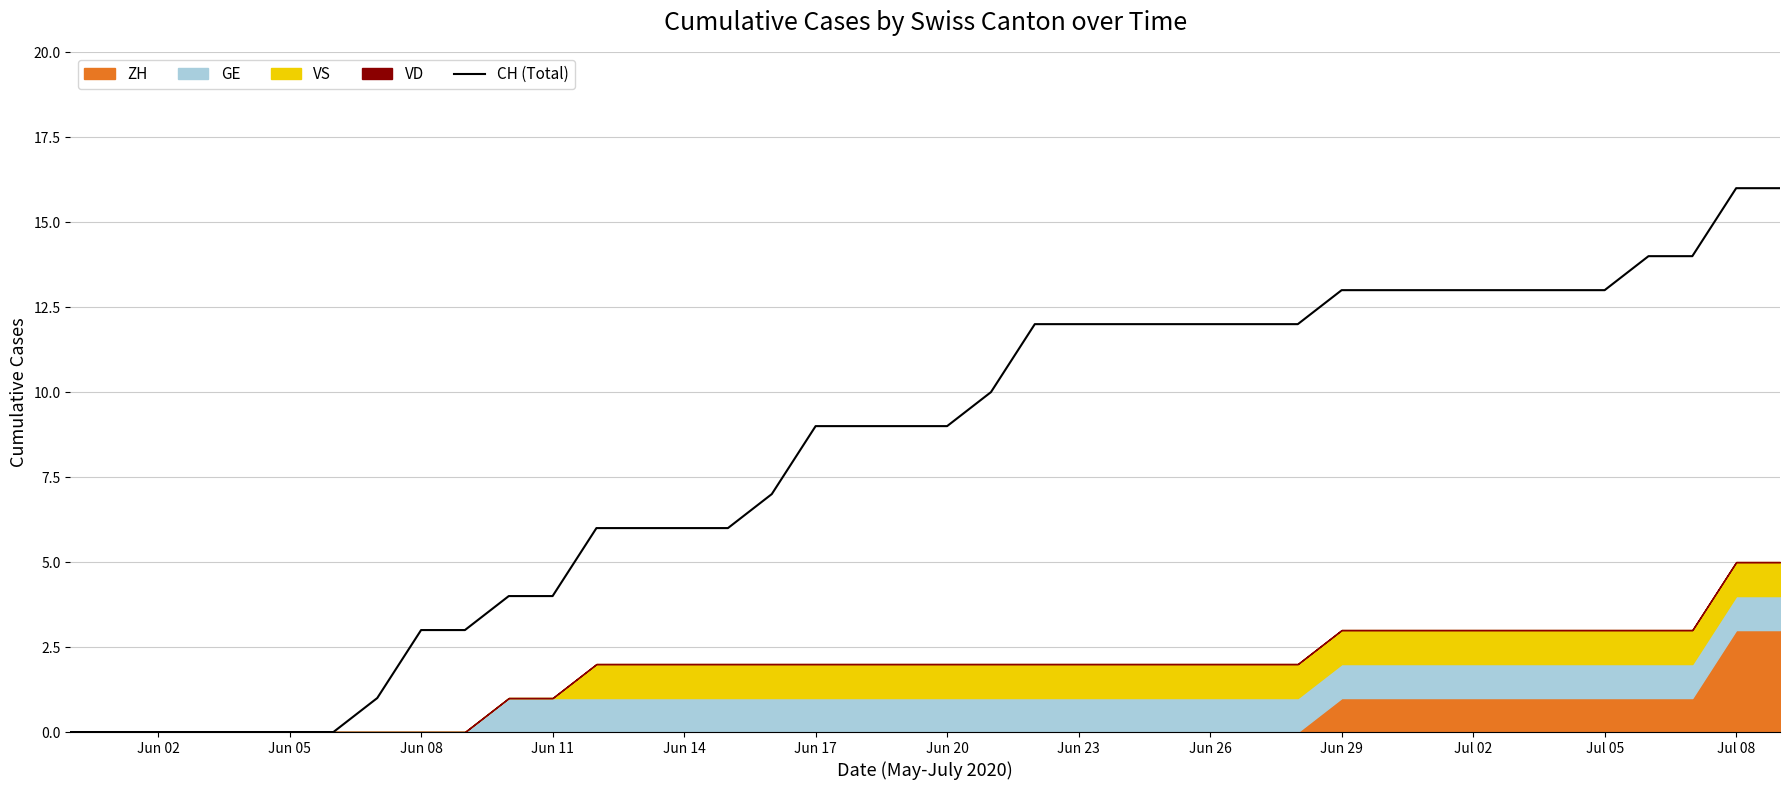

True or false: the data has more than 2 interior local peaks.

False